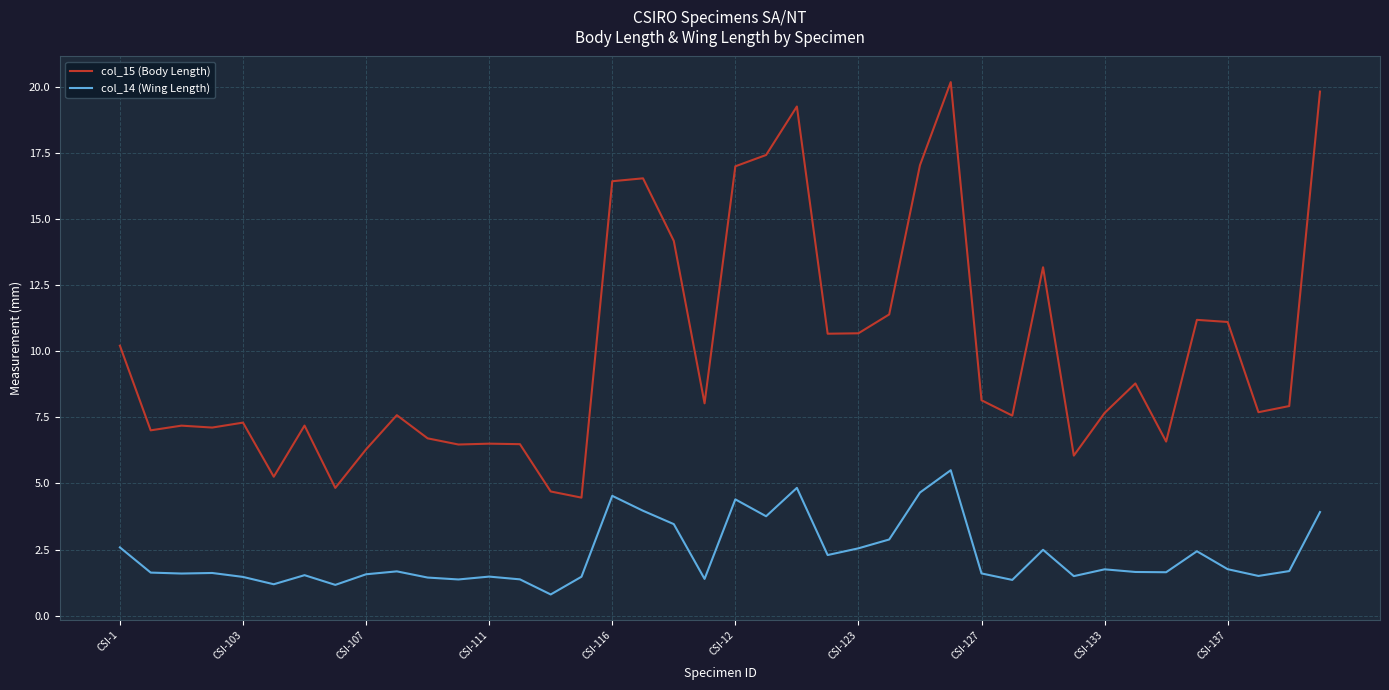

Rank the series by their maximum value, from lowest to highest.

col_14 (Wing Length), col_15 (Body Length)